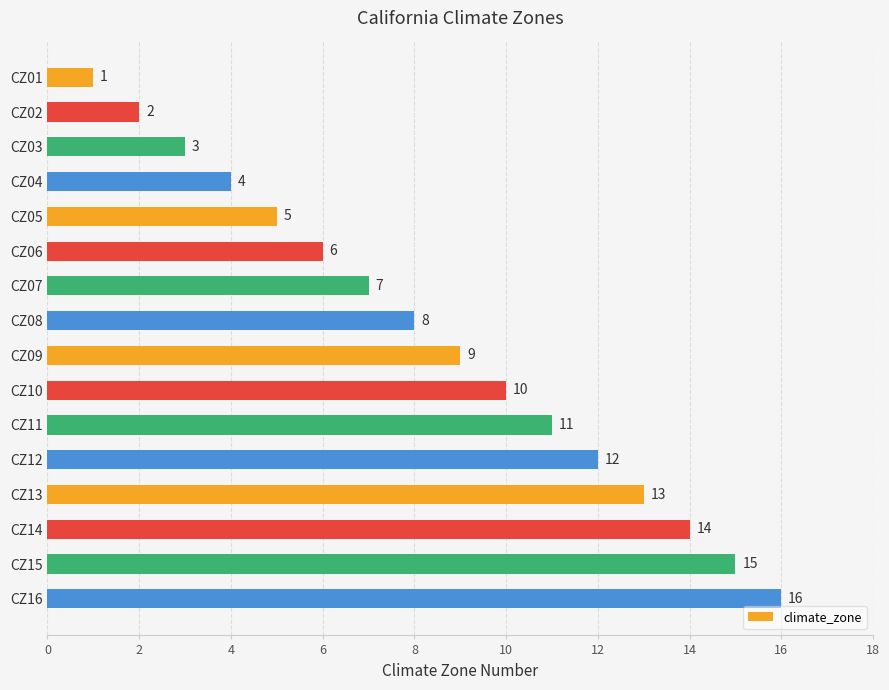

How many values are below 9?

8